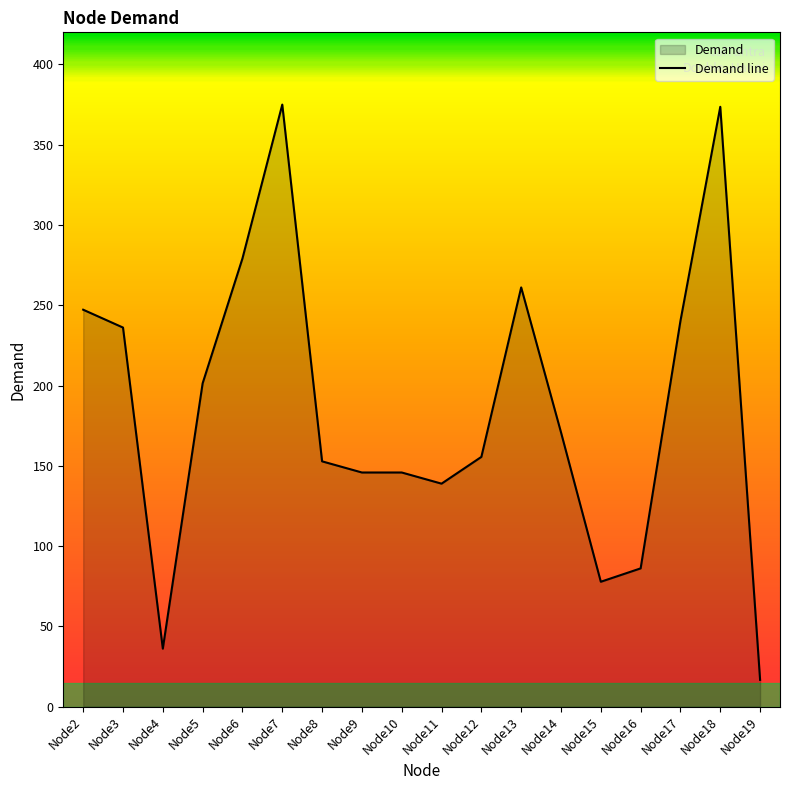

What is the minimum value shown in the chart?

16.7